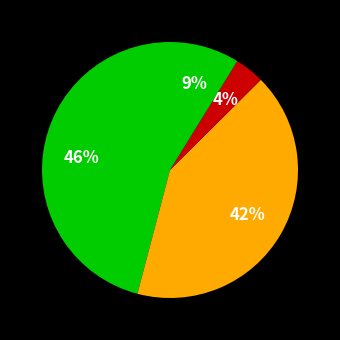

Which slice is the smallest?

Total Operation Fixed Costs